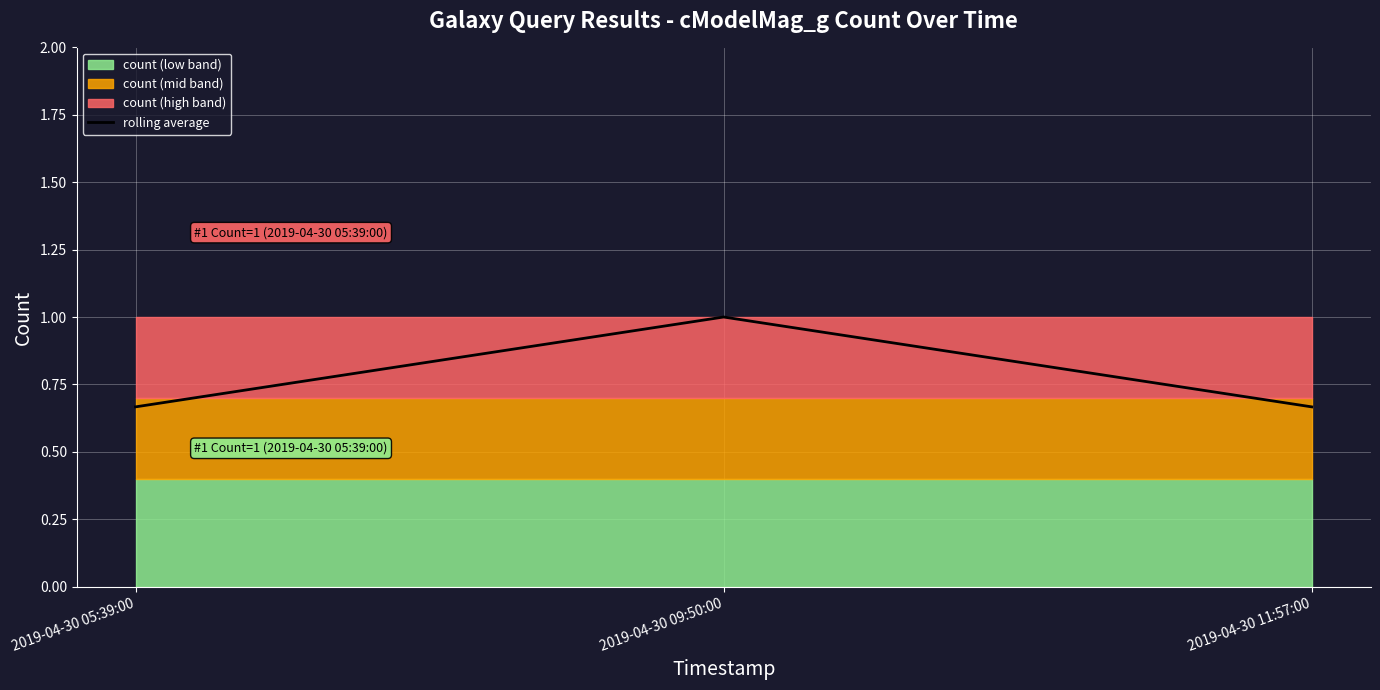

Reading right to left, extract all data points from this chart.

0.7	1.0	0.7